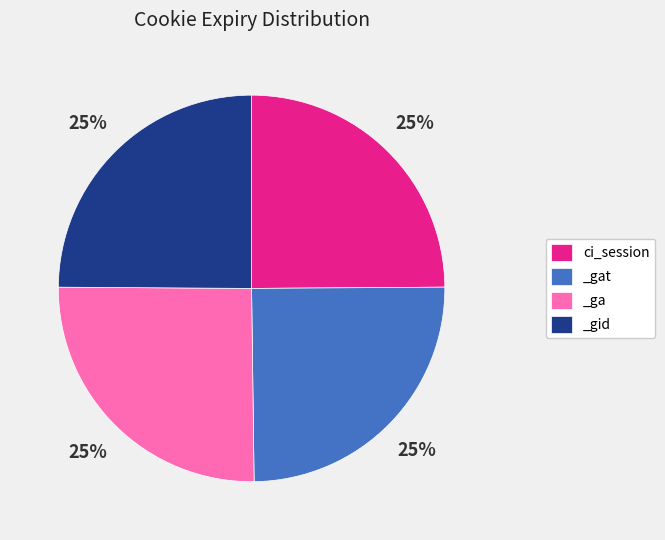

What percentage is the ci_session slice, to the nearest percent?

25%